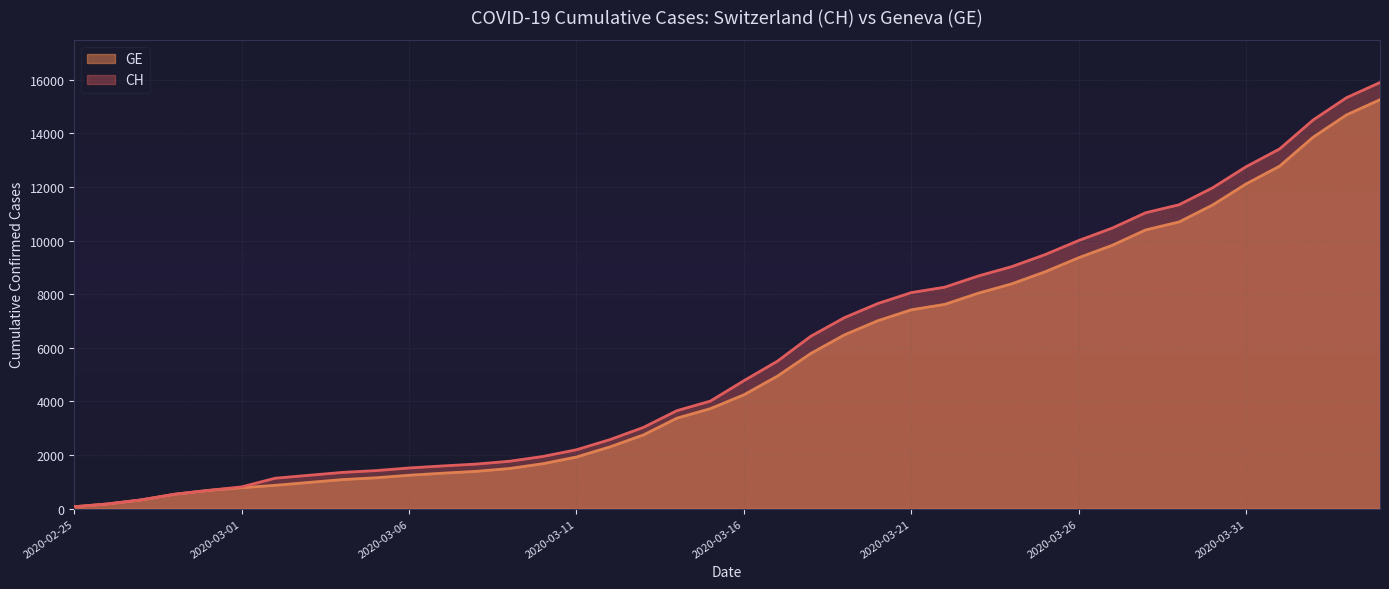

Which series changed the most between 2020-03-01 and 2020-03-12?

CH